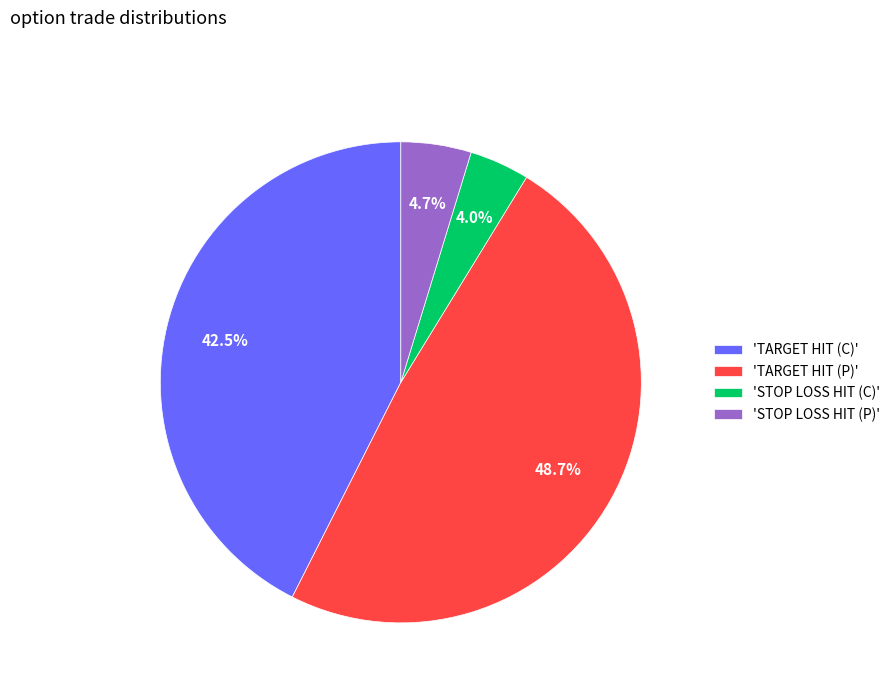

Between 'TARGET HIT (C)' and 'TARGET HIT (P)', which is larger?

'TARGET HIT (P)'